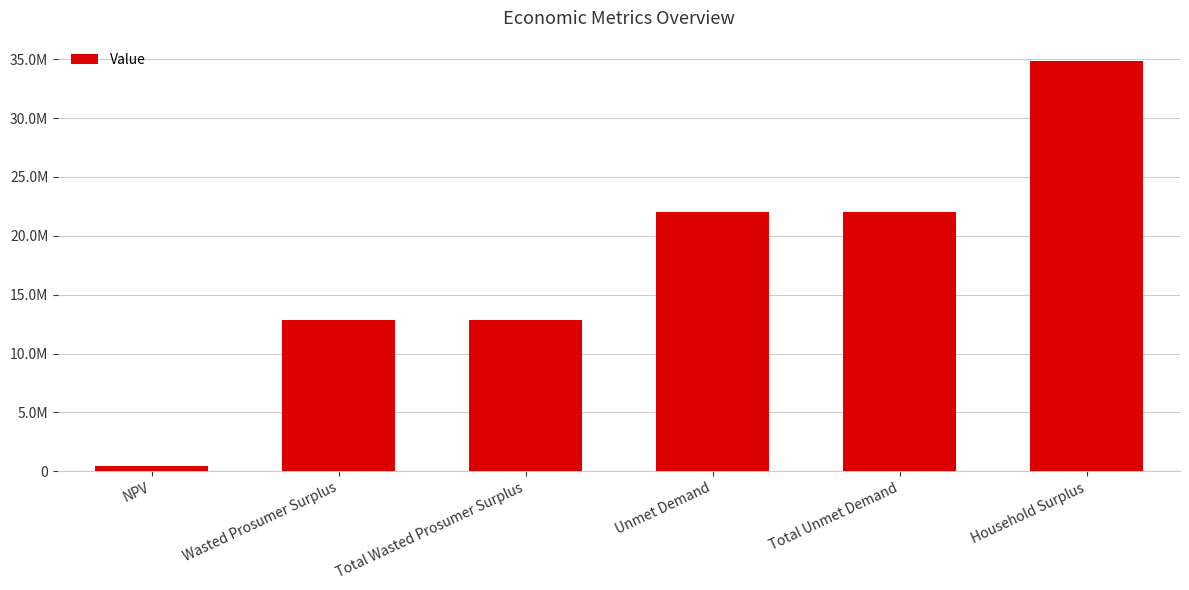

Count the number of data series in this chart.

1